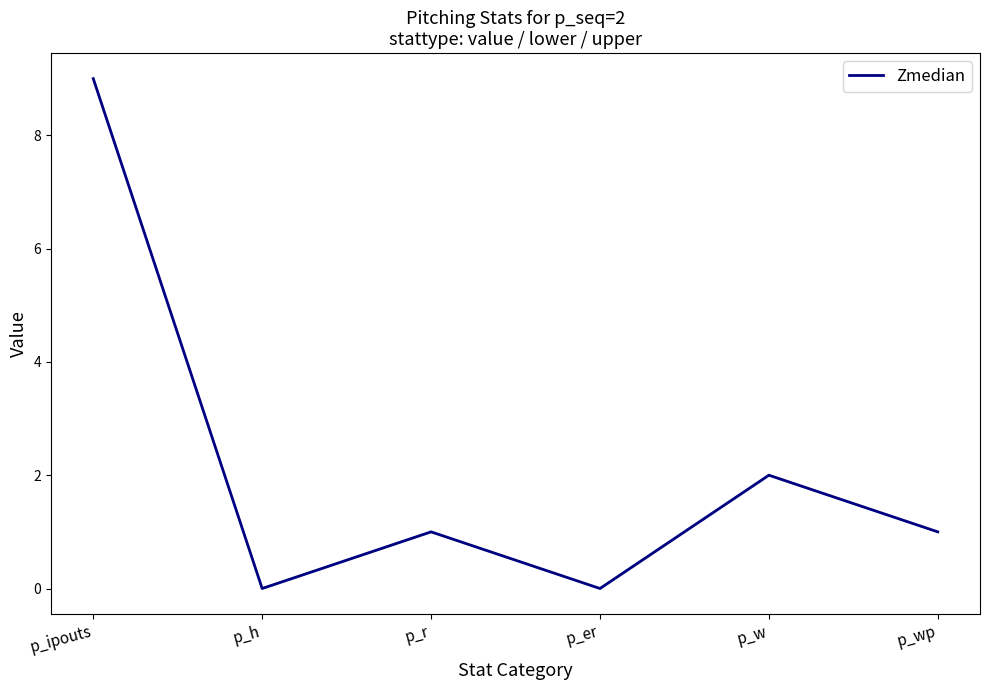

What is the greatest value displayed?

9